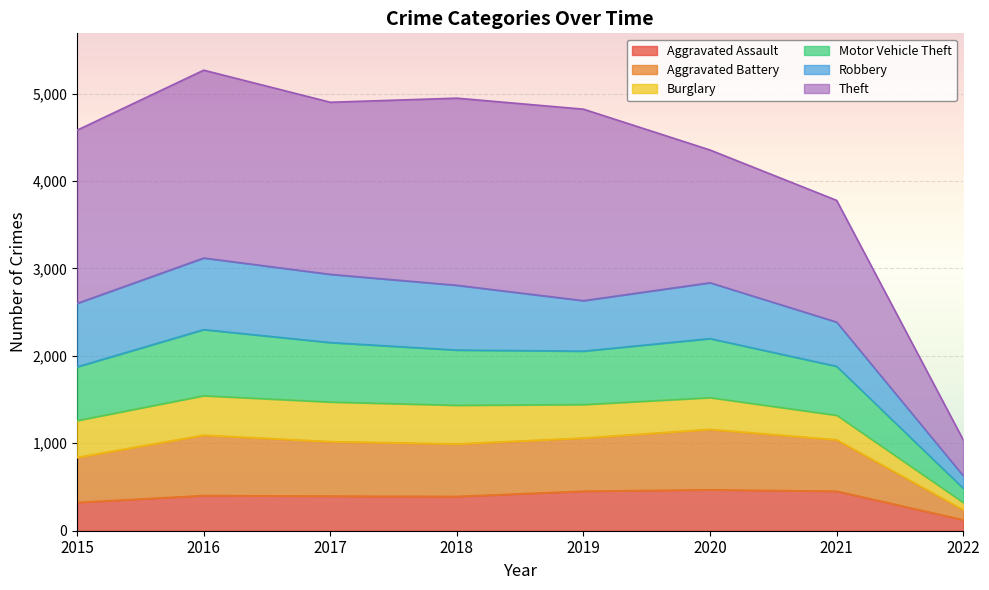

What is the value of the Aggravated Assault point at the 1st from the left?

323